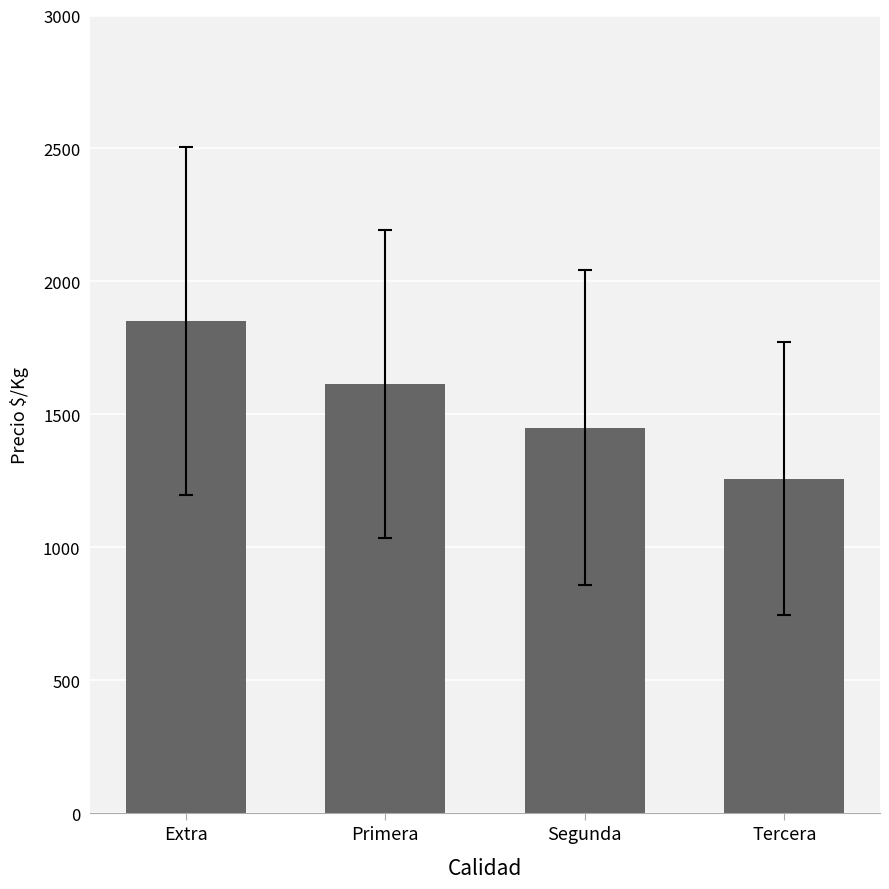

Are the bars grouped side by side (vs. stacked)?

No